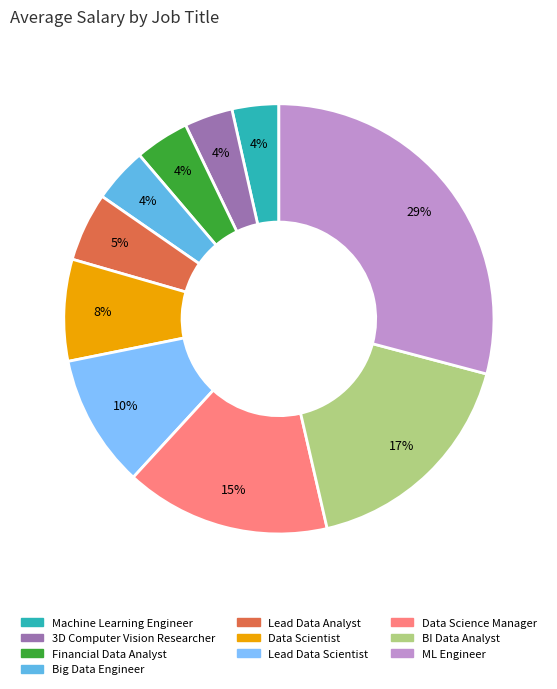

True or false: Big Data Engineer accounts for 4% of the total.

True